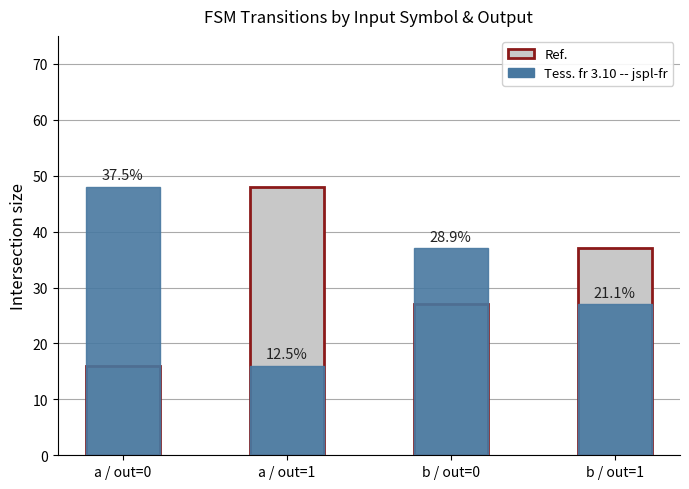

What is the difference between the maximum and minimum values in the Ref. series?

32